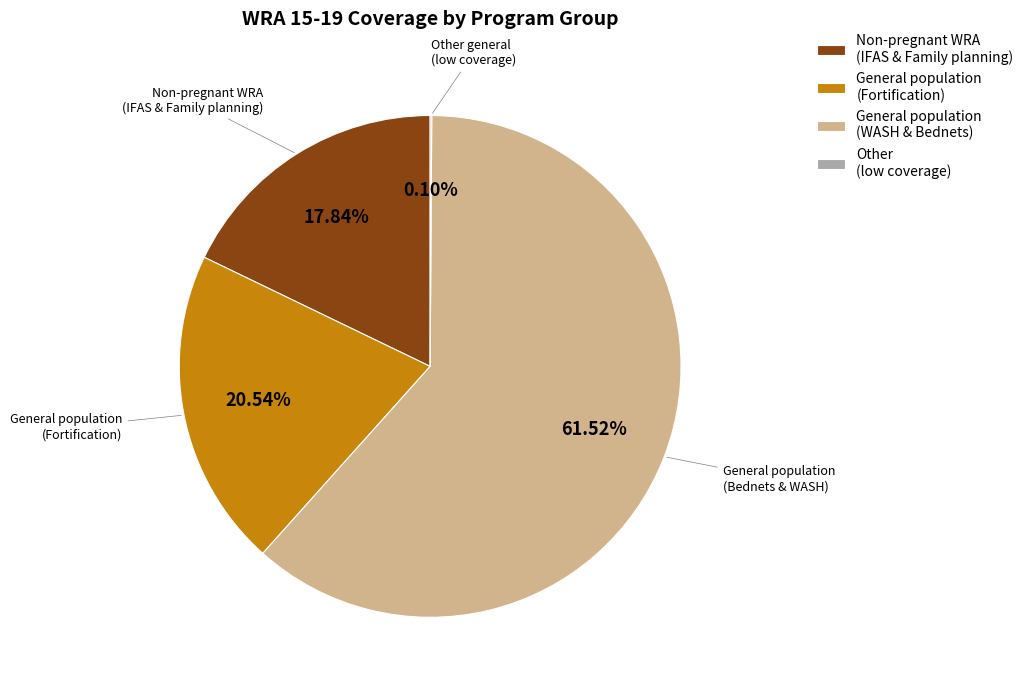

Do General population (Fortification) and General population (WASH & Bednets) together represent more than half of the pie?

Yes